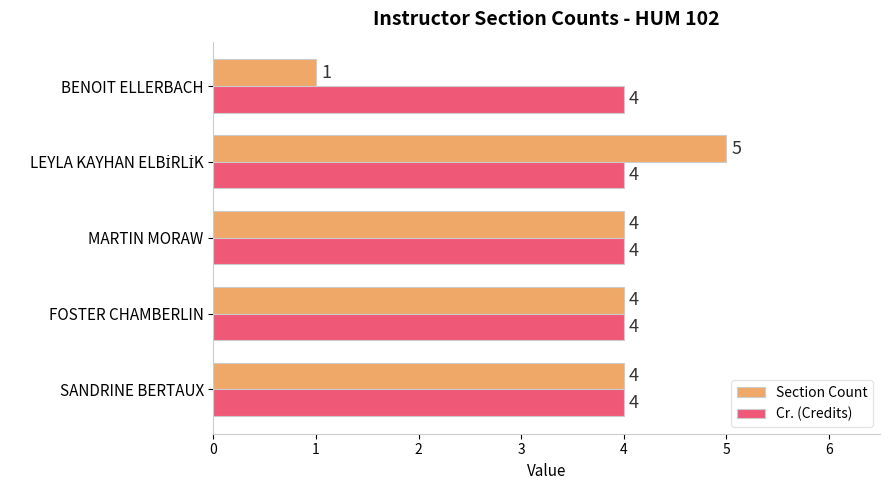

Which series has the widest spread of values?

Section Count